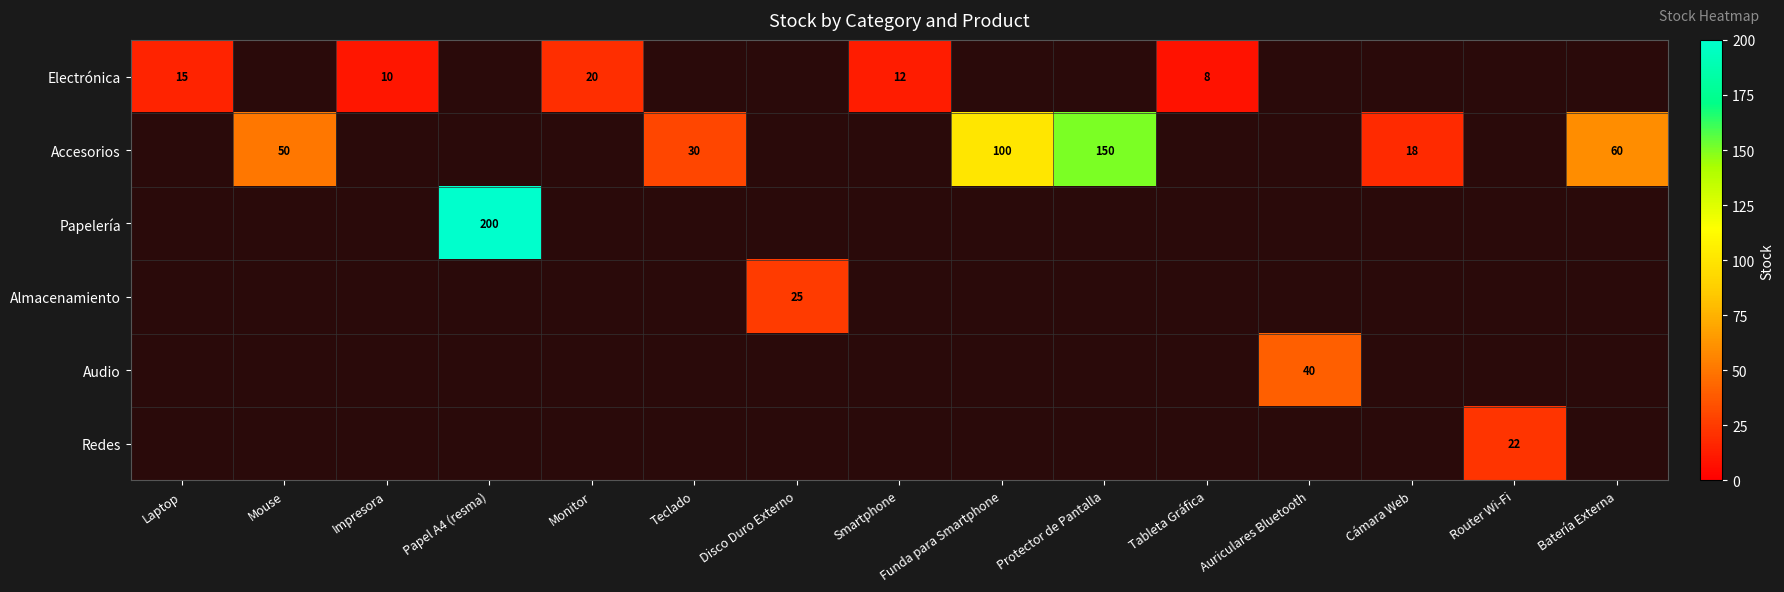

What is the difference between the Electrónica values at Monitor and Smartphone?

8